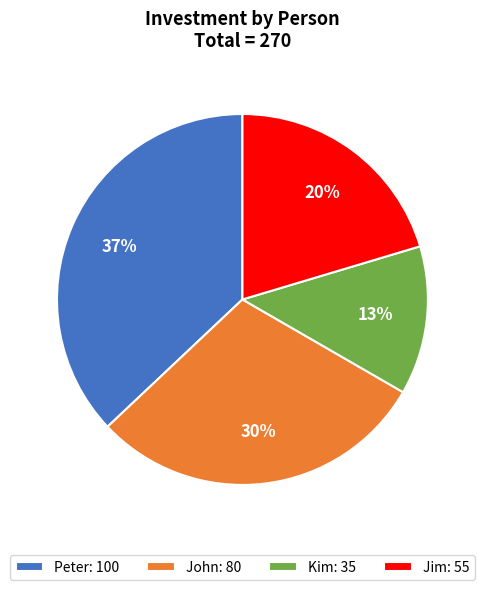

Does any single category account for the majority?

No